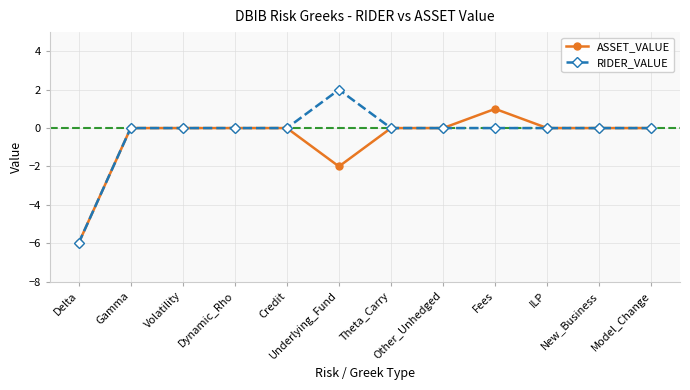

Which series has the widest spread of values?

RIDER_VALUE